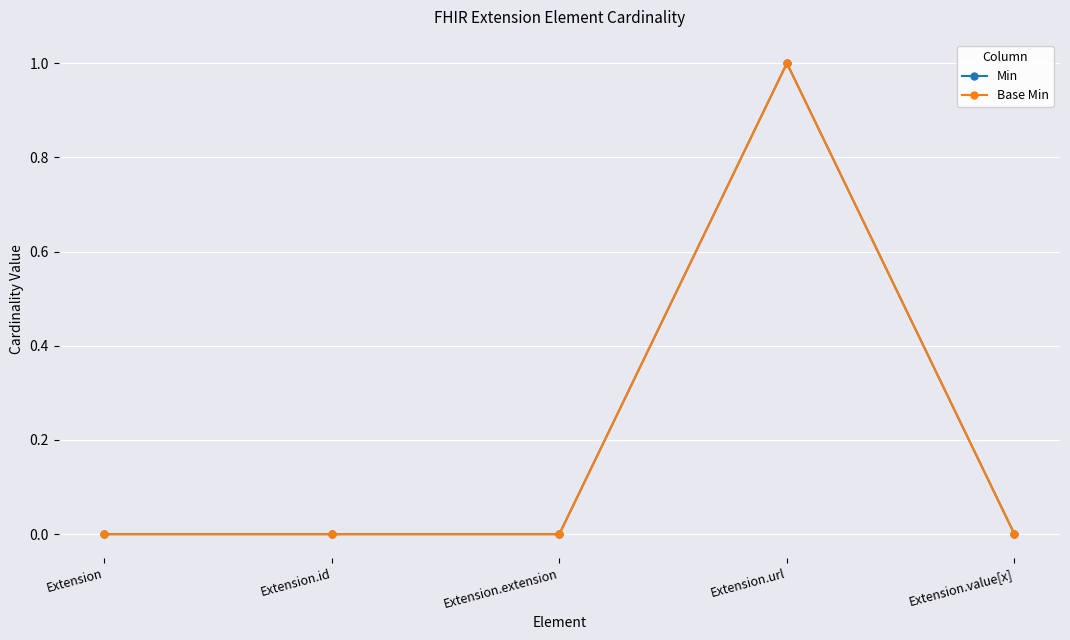

The Min series shows 0 at Extension.value[x]. True or false?

True